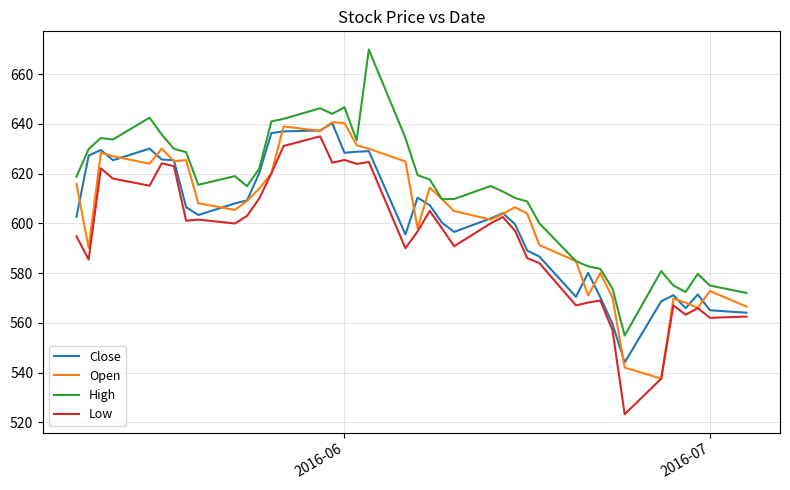

True or false: High and Low cross at least once.

False